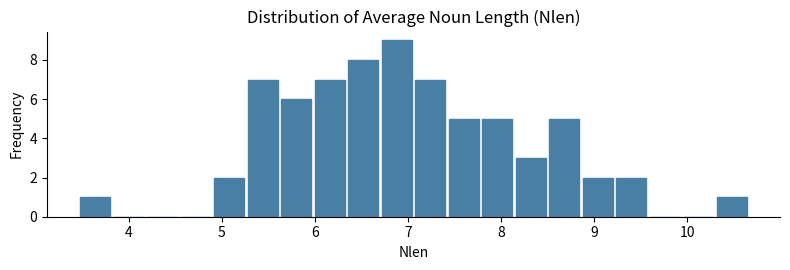

Read against the x-axis, roughly where is the centre of the tallest bar?

6.9